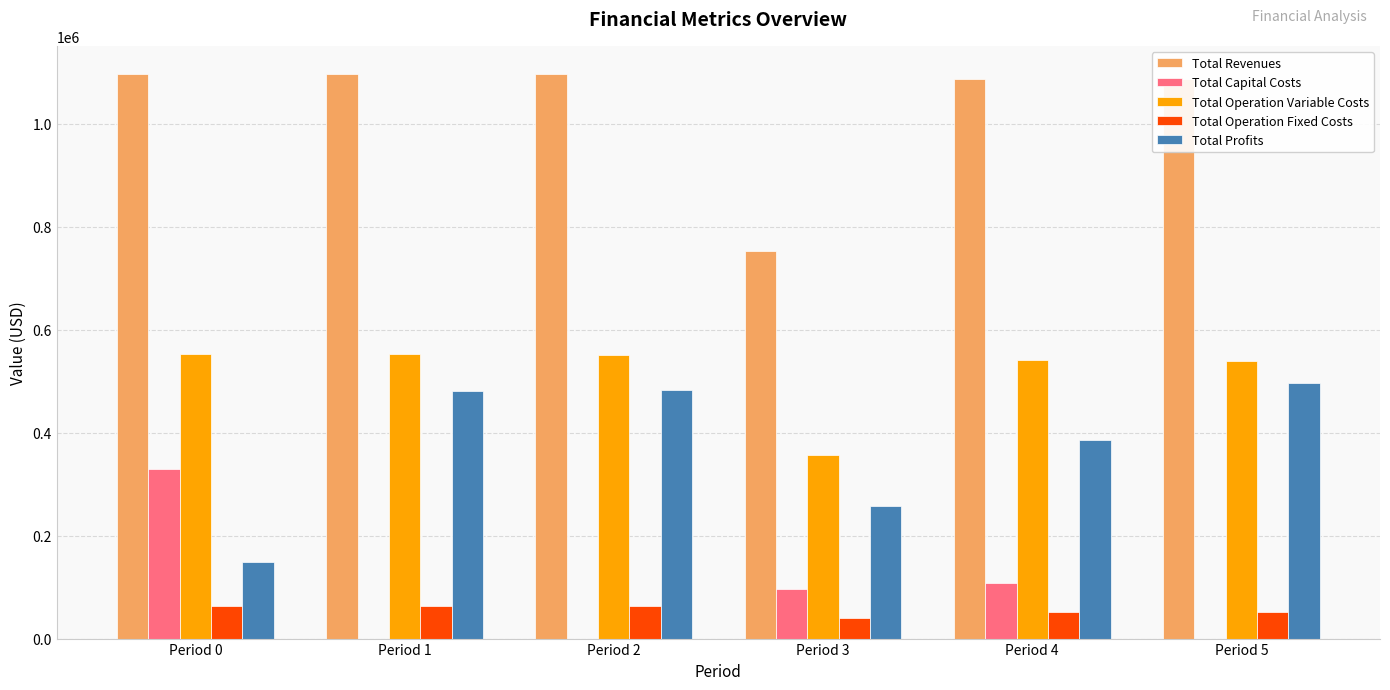

Between Period 1 and Period 3, which series saw the biggest shift?

Total Revenues